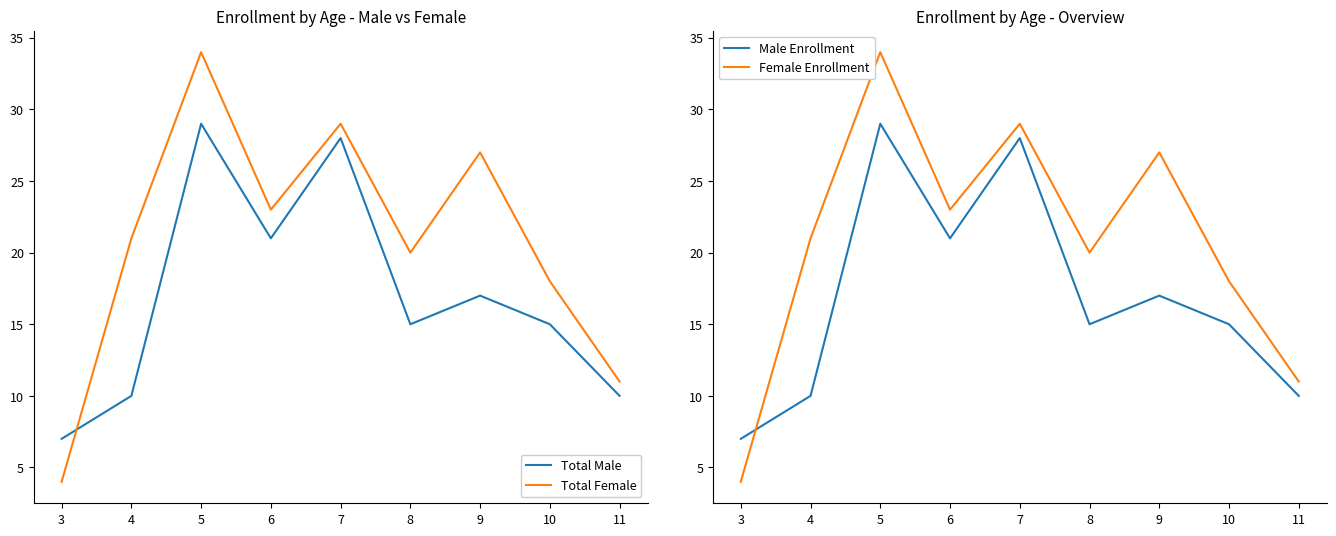

Is the value of Total Female at 3 greater than the value of Male Enrollment at 3?

No